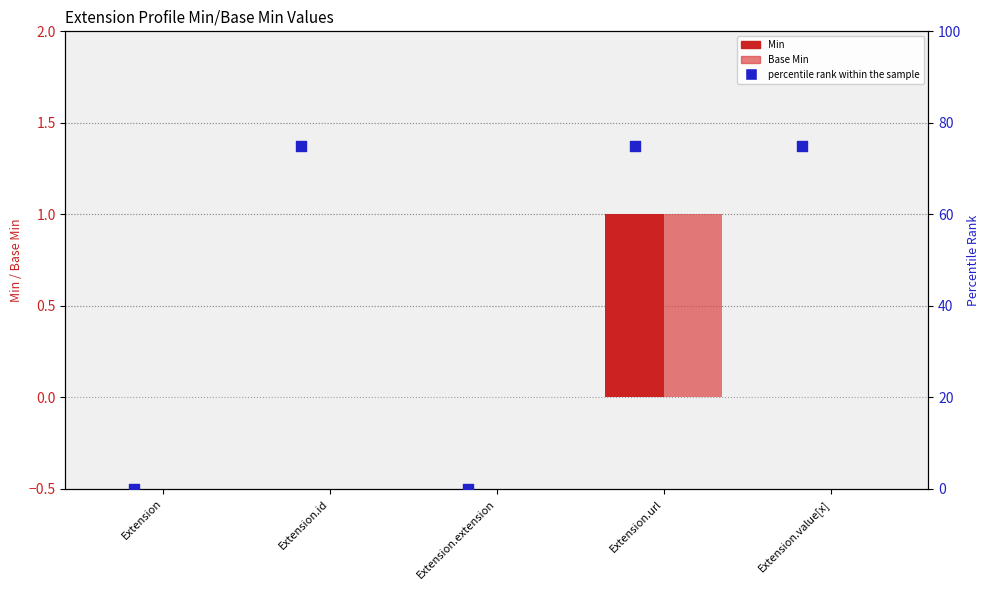

What is the total value across all series at Extension.id?

75